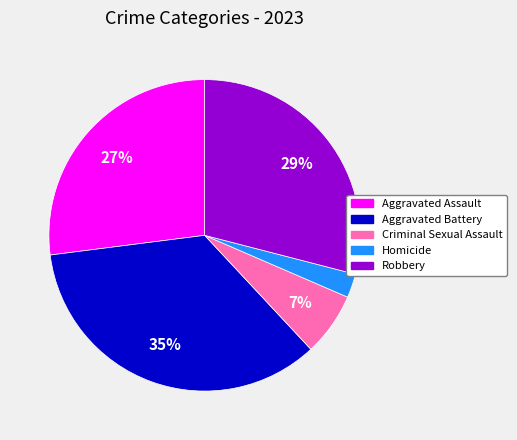

The Aggravated Assault slice represents 27% of the pie. True or false?

True